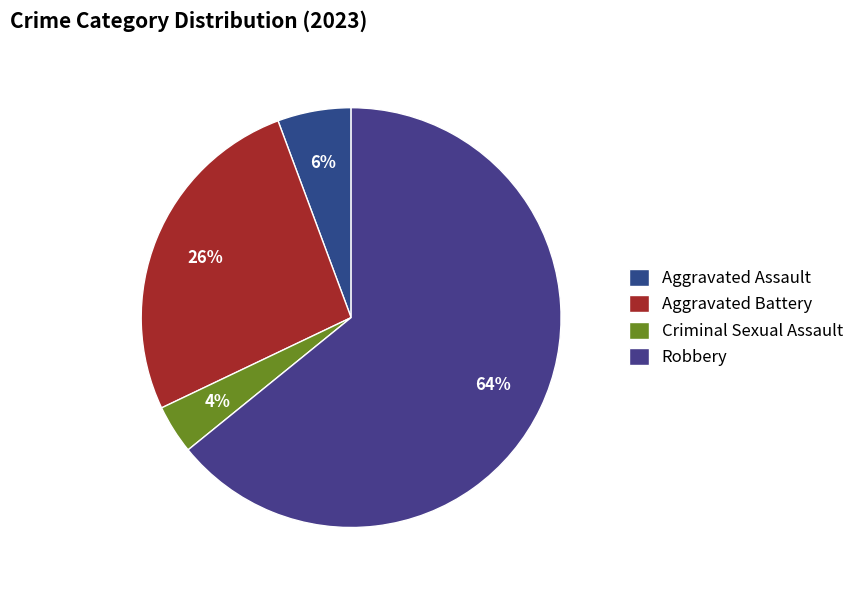

Which category accounts for the majority?

Robbery